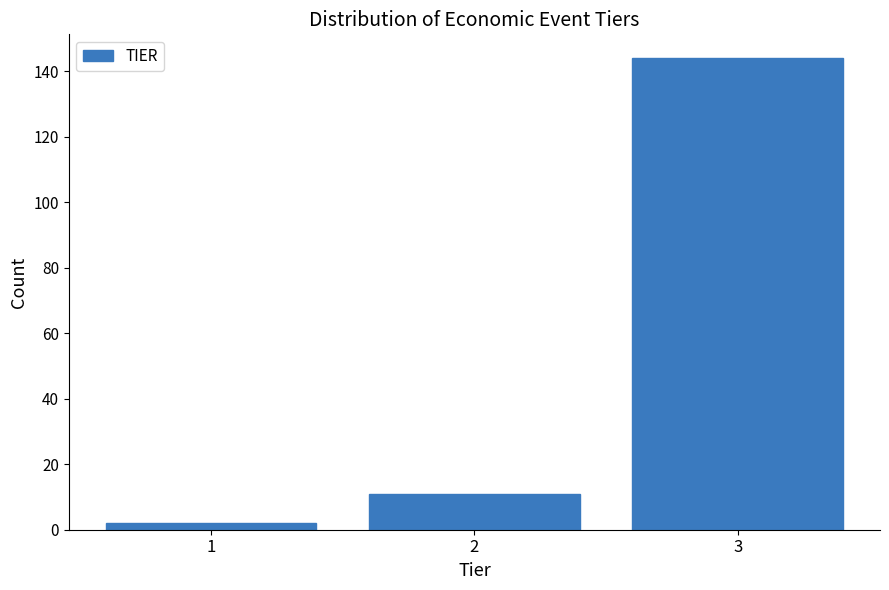

Reading left to right, transcribe all the data shown in this chart.

2	11	144